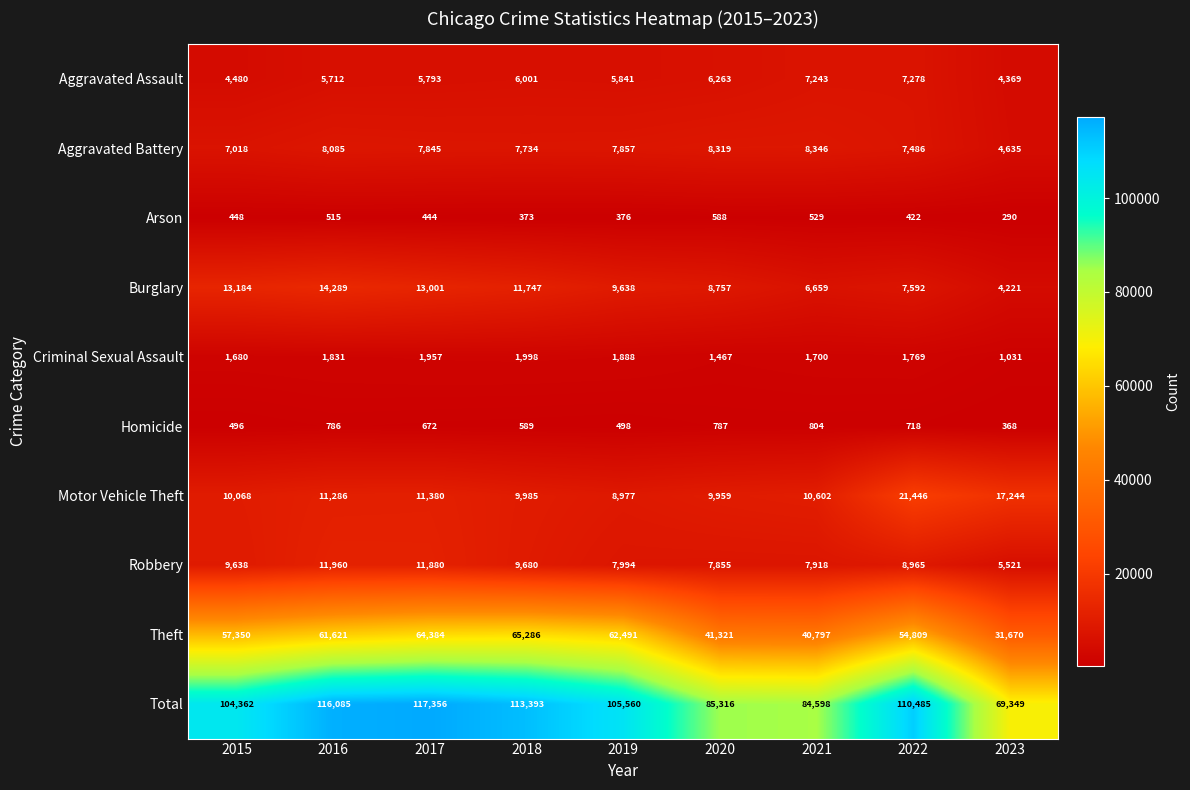

What is the sum of the Aggravated Battery values at 2023 and 2020?

12954